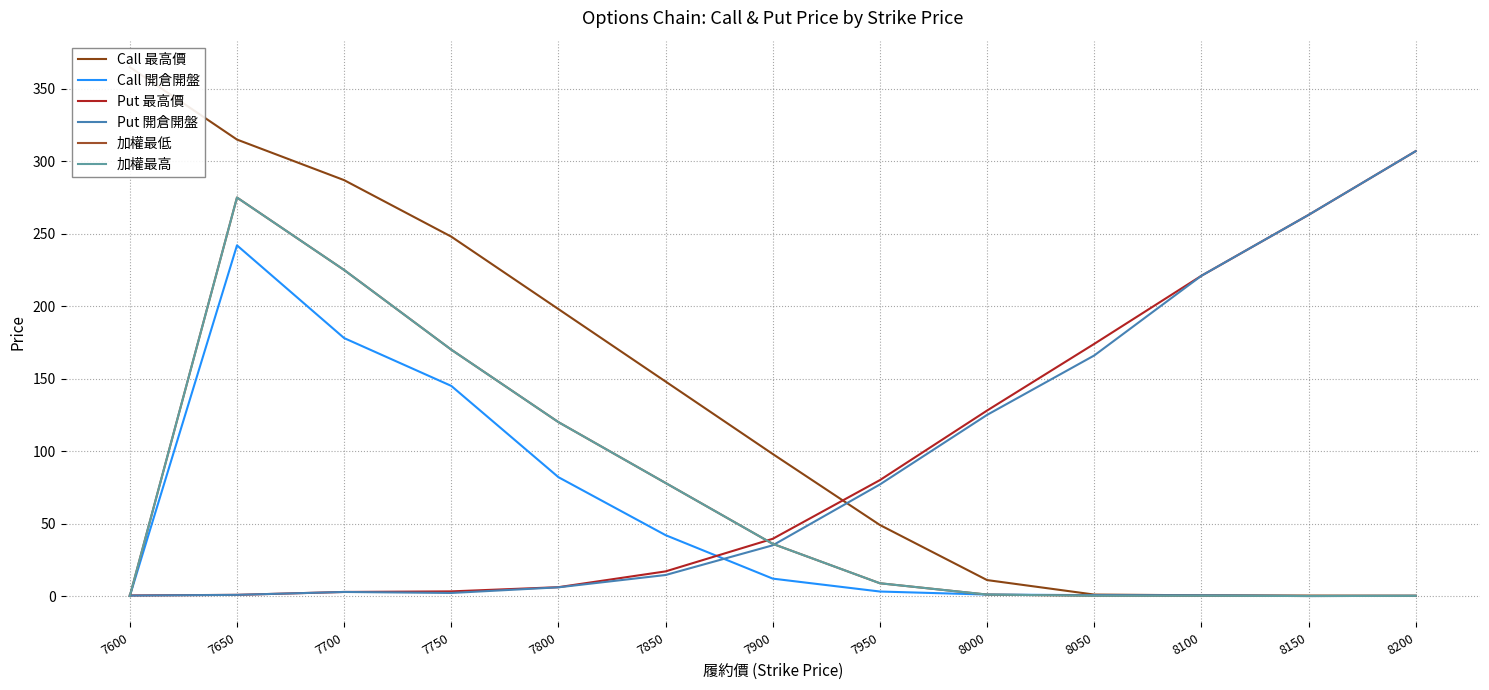

What is the sum of the Put 最高價 values at 8100 and 7850?

238.0